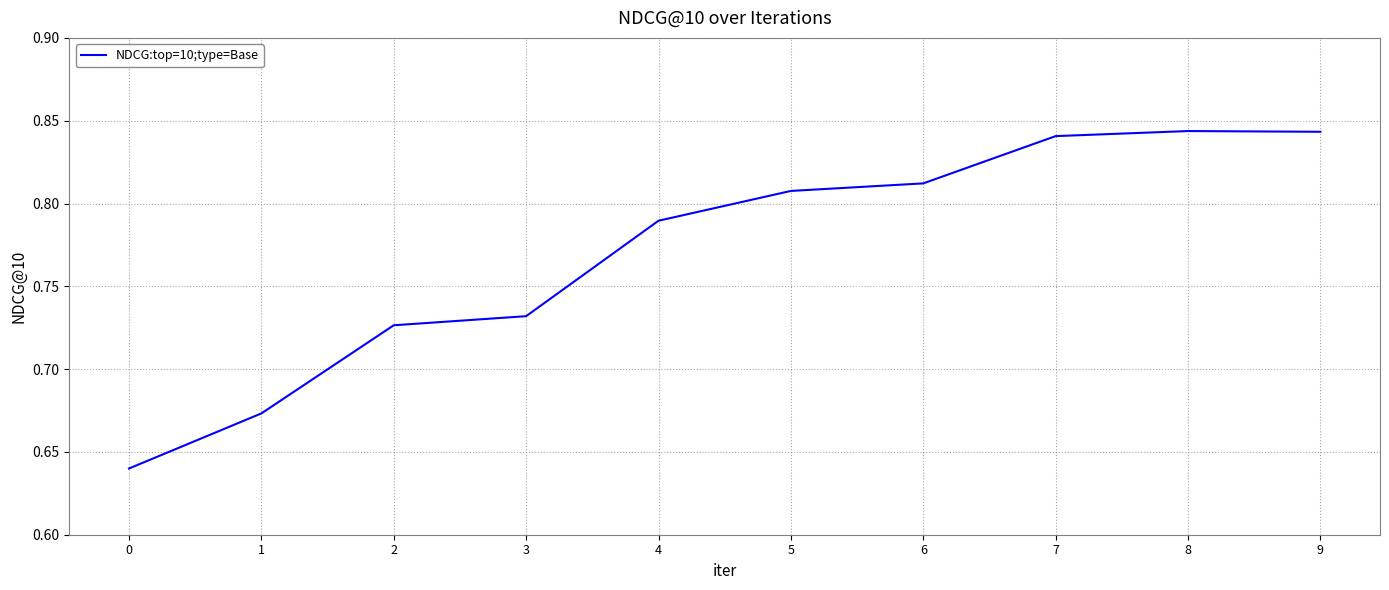

The chart shows a value of 0.5 at 5. True or false?

False